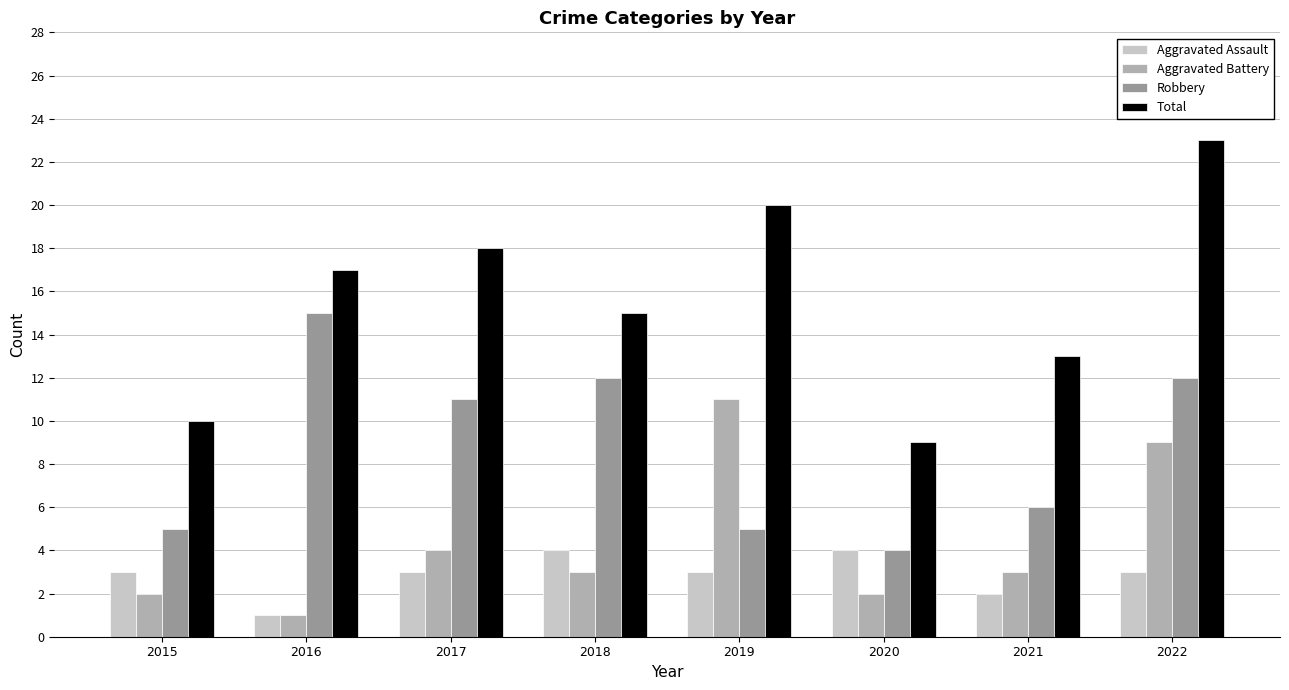

What is the difference between the maximum and minimum values in the Robbery series?

11